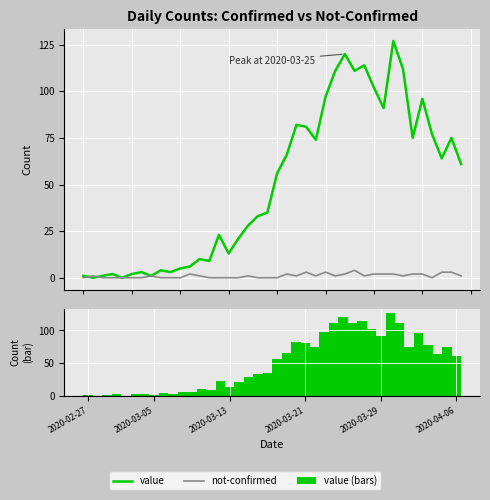

Where is value (bars) nearest to the value 63?

37